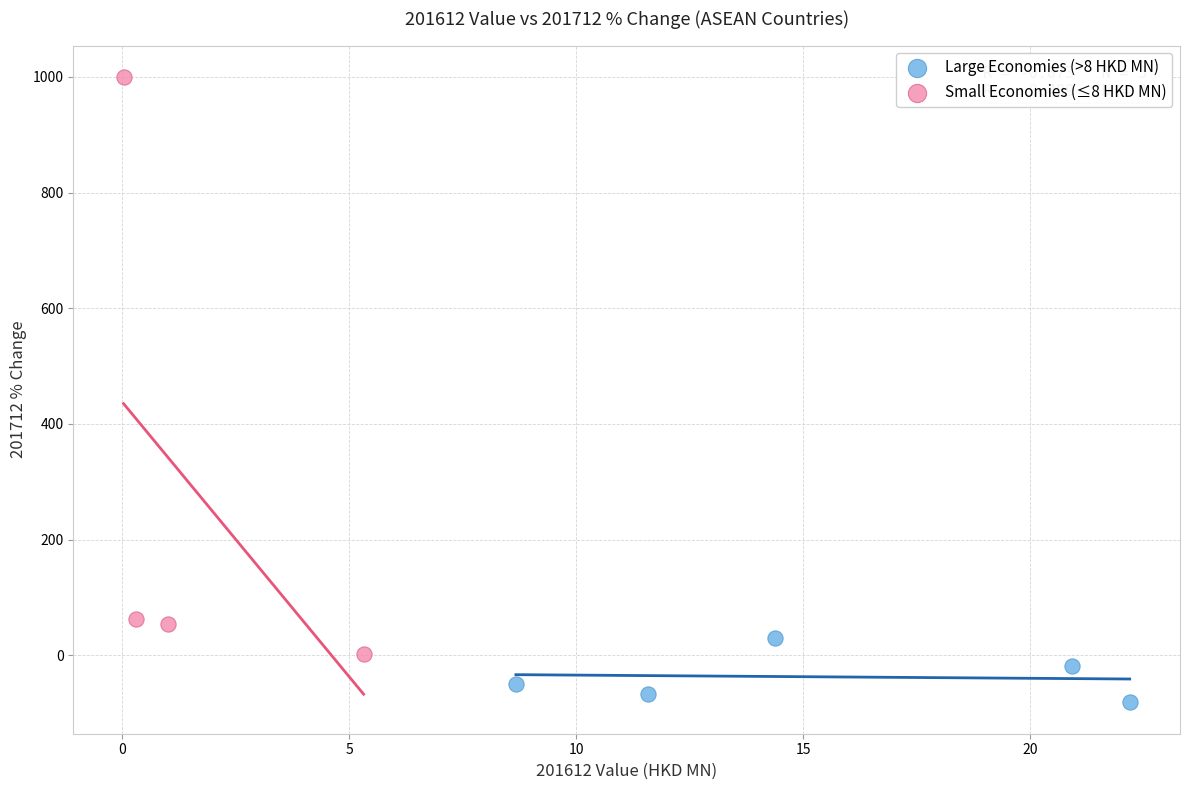

Which series reaches the maximum Y coordinate?

Small Economies (≤8 HKD MN)